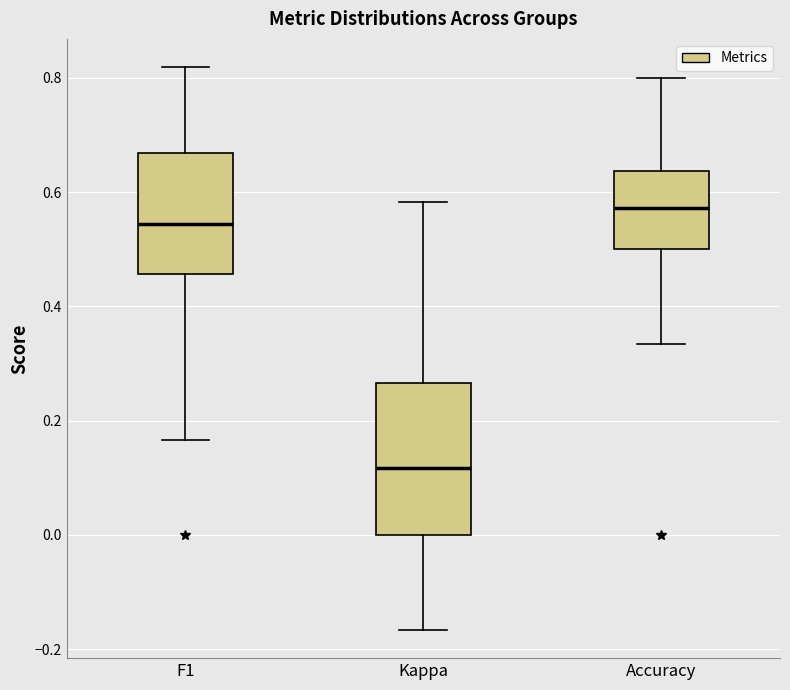

Reading left to right, read every box against the y-axis: the position of its median line, the range the box covers, and the ends of its whiskers. The values are not printed on the chart, so give them approximately, as read against the axis.

F1: median 0.54, box 0.46 to 0.66, whiskers 0.16 to 0.82
Kappa: median 0.12, box 0.00 to 0.26, whiskers -0.16 to 0.58
Accuracy: median 0.58, box 0.50 to 0.64, whiskers 0.34 to 0.80